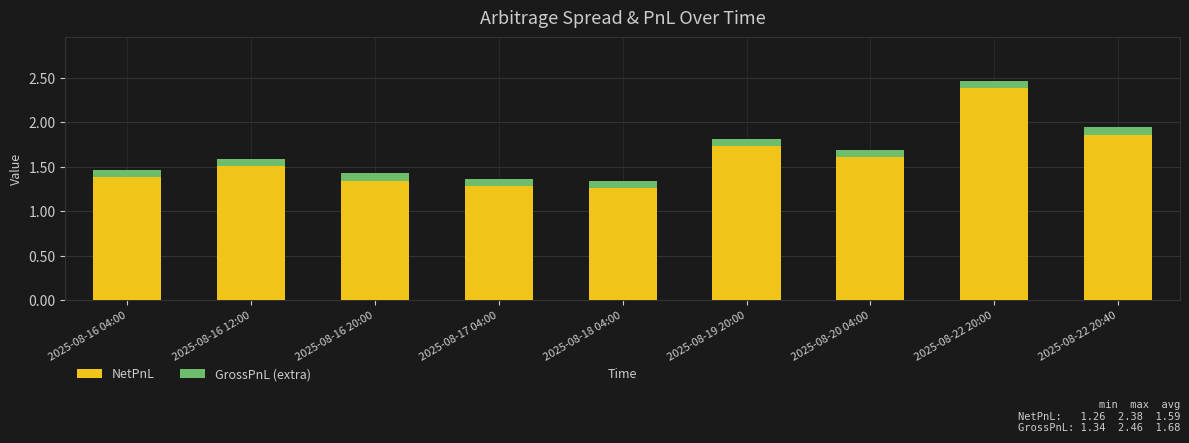

The NetPnL series shows 1.3 at 2025-08-22 20:00. True or false?

False